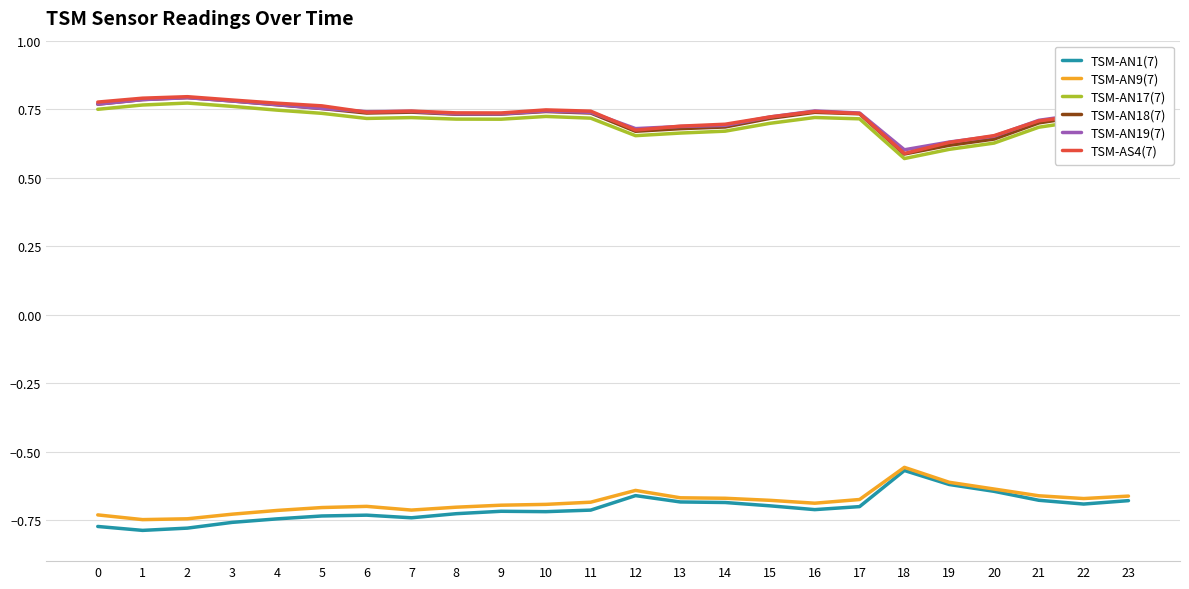

True or false: TSM-AN18(7) and TSM-AN1(7) intersect in this chart.

False